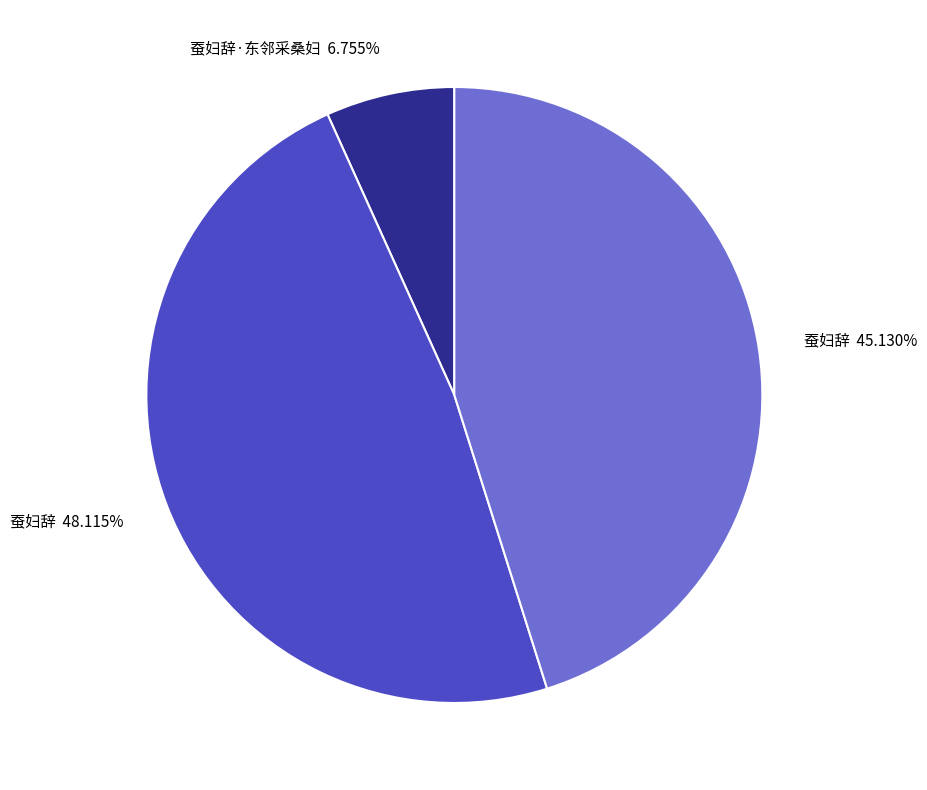

Count the number of slices in the pie.

3